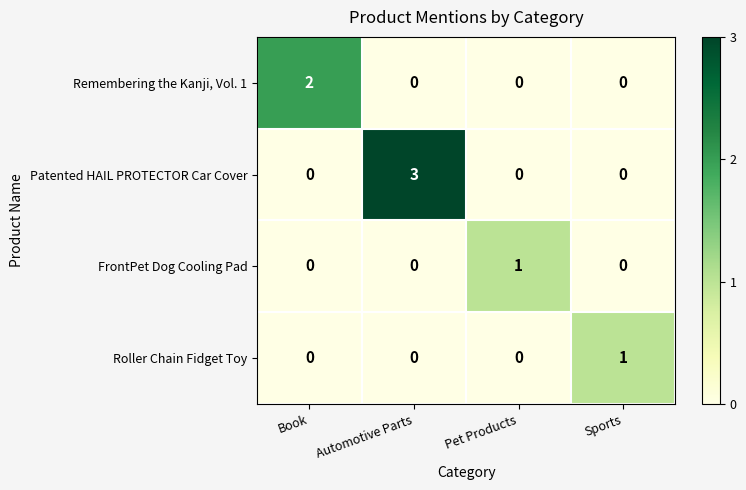

Which series has the largest range (max minus min)?

Patented HAIL PROTECTOR Car Cover